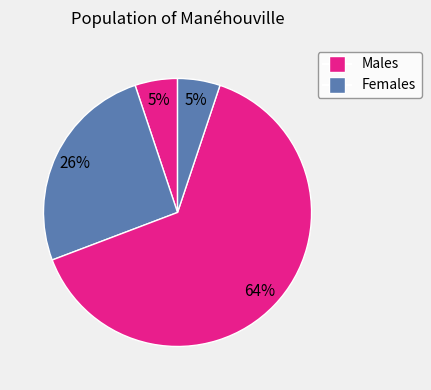

Rank the categories by value from lowest to highest.

low, high2, mid, high